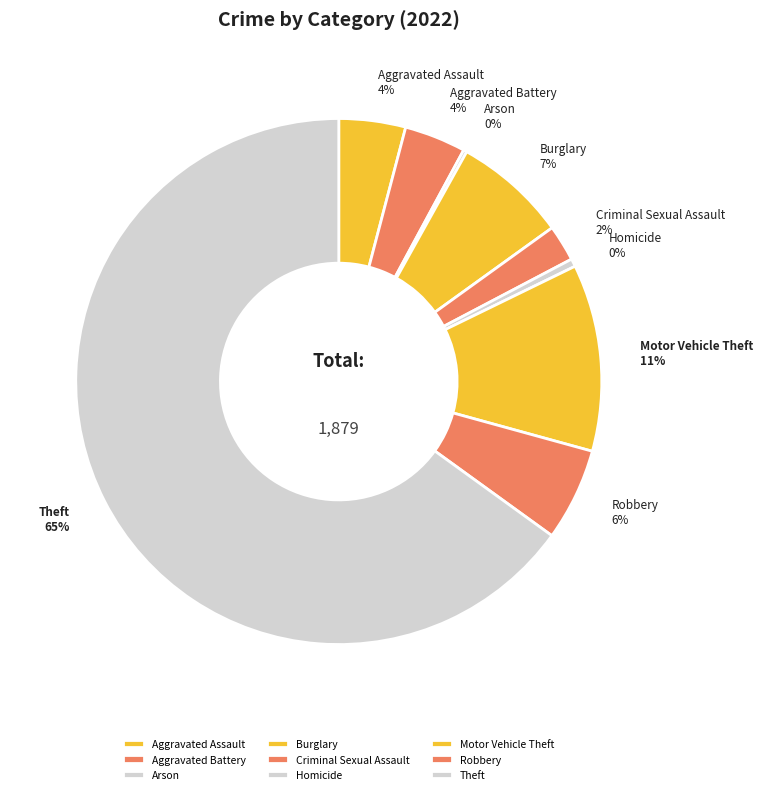

Which slice represents more than half of the pie?

Theft